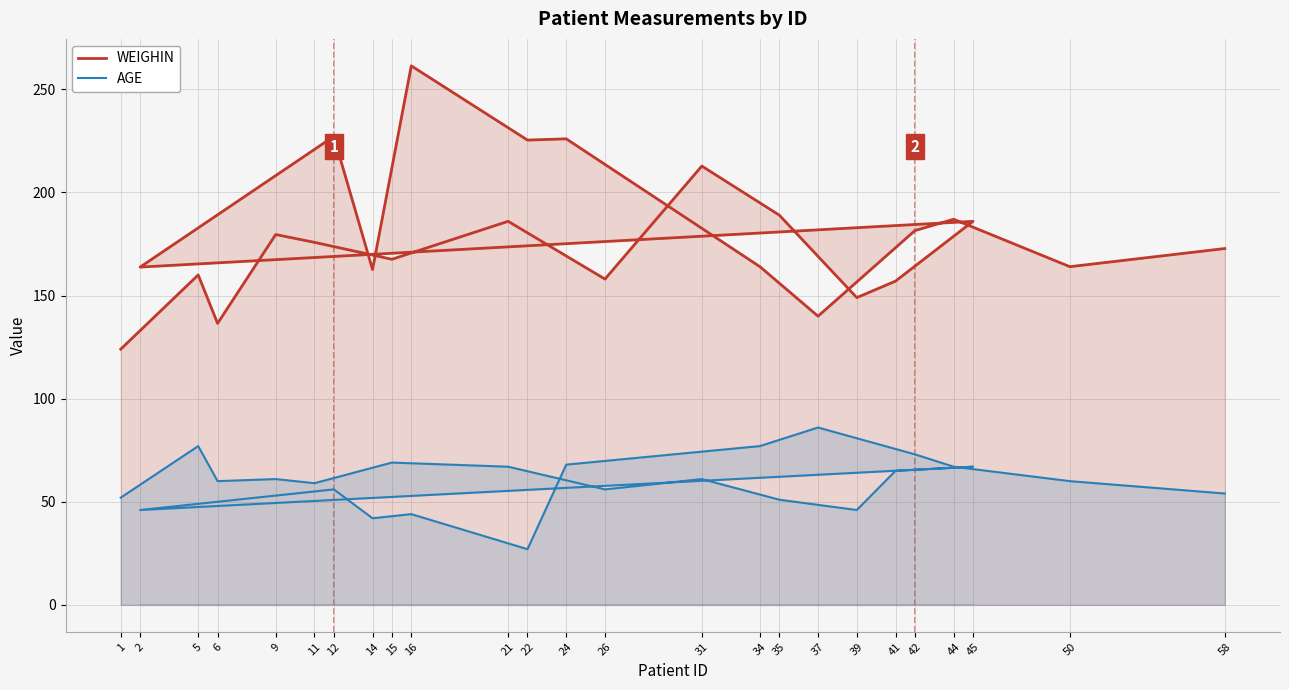

What is the difference between the maximum and second lowest values in the WEIGHIN series?

124.9